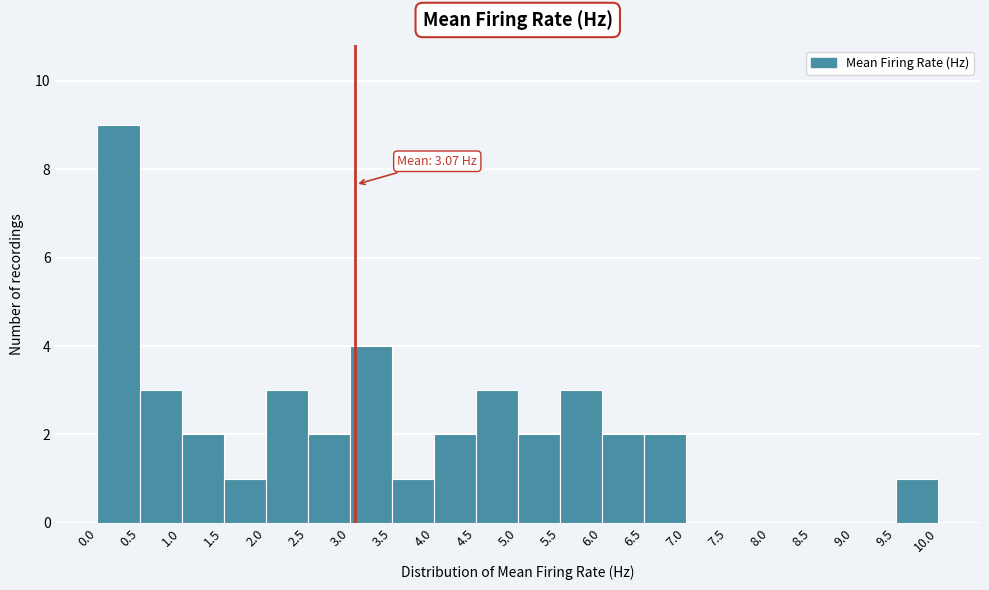

Over which range of the x-axis is the bar tallest?

0.0 to 0.5